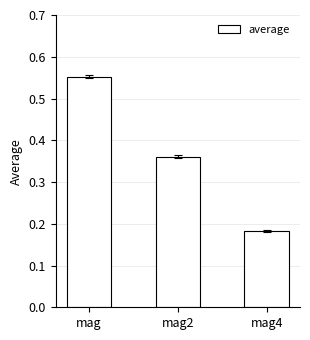

What is the change in value from mag2 to mag4?

-0.2